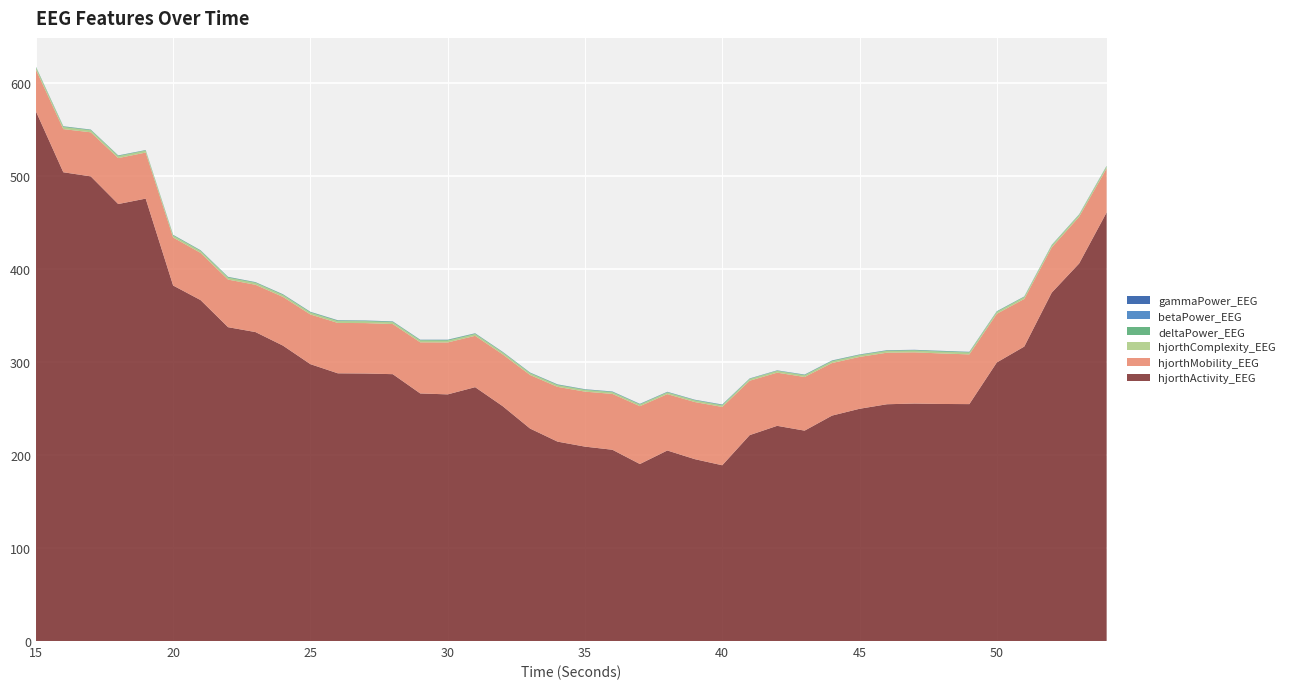

Reading left to right, extract all data points from this chart.

hjorthActivity_EEG: 15=569.7	16=504.1	17=499.6	18=469.9	19=475.7	20=382.3	21=366.6	22=337.5	23=332.2	24=317.7	25=297.7	26=287.9	27=287.7	28=287.0	29=266.2	30=265.2	31=273.0	32=252.6	33=228.5	34=214.4	35=209.0	36=205.7	37=190.3	38=204.9	39=195.6	40=189.0	41=221.4	42=231.4	43=226.2	44=242.4	45=249.7	46=254.6	47=255.4	48=254.9	49=254.8	50=299.6	51=316.6	52=374.6	53=406.0	54=460.9
hjorthMobility_EEG: 15=44.8	16=46.4	17=47.4	18=49.4	19=49.5	20=51.6	21=50.7	22=51.2	23=50.8	24=52.4	25=53.4	26=54.2	27=54.2	28=53.9	29=55.0	30=55.8	31=55.2	32=55.7	33=57.6	34=58.9	35=59.1	36=60.0	37=62.2	38=60.6	39=61.4	40=62.7	41=58.5	42=57.2	43=57.7	44=56.5	45=55.8	46=55.4	47=55.1	48=54.3	49=53.5	50=52.3	51=51.2	52=48.6	53=50.2	54=47.3
hjorthComplexity_EEG: 15=2.3	16=2.2	17=2.2	18=2.1	19=2.1	20=2.0	21=2.1	22=2.1	23=2.1	24=2.0	25=2.0	26=2.0	27=2.0	28=2.0	29=2.0	30=1.9	31=2.0	32=1.9	33=1.9	34=1.8	35=1.8	36=1.8	37=1.8	38=1.8	39=1.8	40=1.8	41=1.9	42=1.9	43=1.9	44=1.9	45=1.9	46=1.9	47=1.9	48=2.0	49=2.0	50=2.0	51=2.0	52=2.1	53=2.1	54=2.2
deltaPower_EEG: 15=0.7	16=0.7	17=0.6	18=0.6	19=0.5	20=0.7	21=0.6	22=0.7	23=0.6	24=0.7	25=0.7	26=0.7	27=0.6	28=0.6	29=0.7	30=0.8	31=0.6	32=0.6	33=0.6	34=0.6	35=0.5	36=0.6	37=0.5	38=0.5	39=0.5	40=0.6	41=0.4	42=0.3	43=0.5	44=0.6	45=0.5	46=0.6	47=0.6	48=0.7	49=0.6	50=0.6	51=0.5	52=0.5	53=0.5	54=0.5
betaPower_EEG: 15=0.1	16=0.1	17=0.1	18=0.1	19=0.1	20=0.1	21=0.1	22=0.1	23=0.1	24=0.1	25=0.1	26=0.1	27=0.1	28=0.1	29=0.1	30=0.1	31=0.1	32=0.1	33=0.1	34=0.1	35=0.1	36=0.2	37=0.2	38=0.1	39=0.2	40=0.2	41=0.1	42=0.2	43=0.1	44=0.1	45=0.1	46=0.1	47=0.1	48=0.1	49=0.1	50=0.1	51=0.1	52=0.1	53=0.1	54=0.1
gammaPower_EEG: 15=0.0	16=0.0	17=0.0	18=0.0	19=0.0	20=0.1	21=0.1	22=0.1	23=0.1	24=0.1	25=0.1	26=0.1	27=0.1	28=0.1	29=0.1	30=0.1	31=0.1	32=0.1	33=0.1	34=0.1	35=0.1	36=0.1	37=0.1	38=0.1	39=0.1	40=0.1	41=0.1	42=0.1	43=0.1	44=0.1	45=0.1	46=0.1	47=0.1	48=0.1	49=0.1	50=0.1	51=0.1	52=0.1	53=0.0	54=0.0